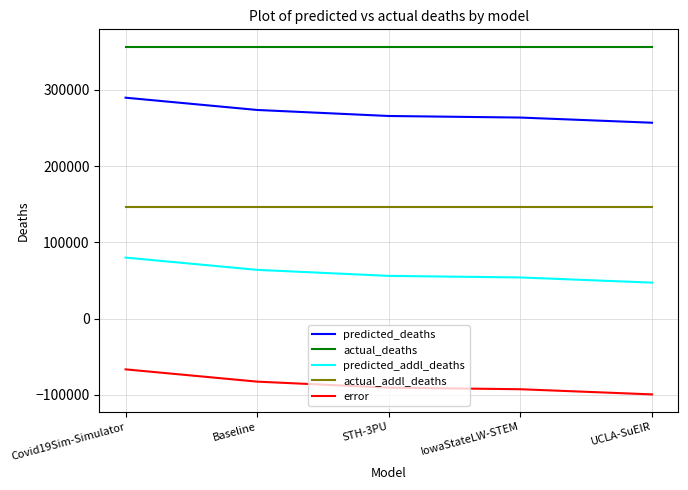

Reading left to right, list all the values displayed in this chart.

predicted_deaths: Covid19Sim-Simulator=289656.9	Baseline=273556.7	STH-3PU=265658.0	IowaStateLW-STEM=263601.0	UCLA-SuEIR=256822.4
actual_deaths: Covid19Sim-Simulator=356522.0	Baseline=356522.0	STH-3PU=356522.0	IowaStateLW-STEM=356522.0	UCLA-SuEIR=356522.0
predicted_addl_deaths: Covid19Sim-Simulator=79935.9	Baseline=63835.7	STH-3PU=55937.0	IowaStateLW-STEM=53880.0	UCLA-SuEIR=47101.4
actual_addl_deaths: Covid19Sim-Simulator=146613.0	Baseline=146613.0	STH-3PU=146613.0	IowaStateLW-STEM=146613.0	UCLA-SuEIR=146613.0
error: Covid19Sim-Simulator=-66677.1	Baseline=-82777.3	STH-3PU=-90676.0	IowaStateLW-STEM=-92733.0	UCLA-SuEIR=-99511.6